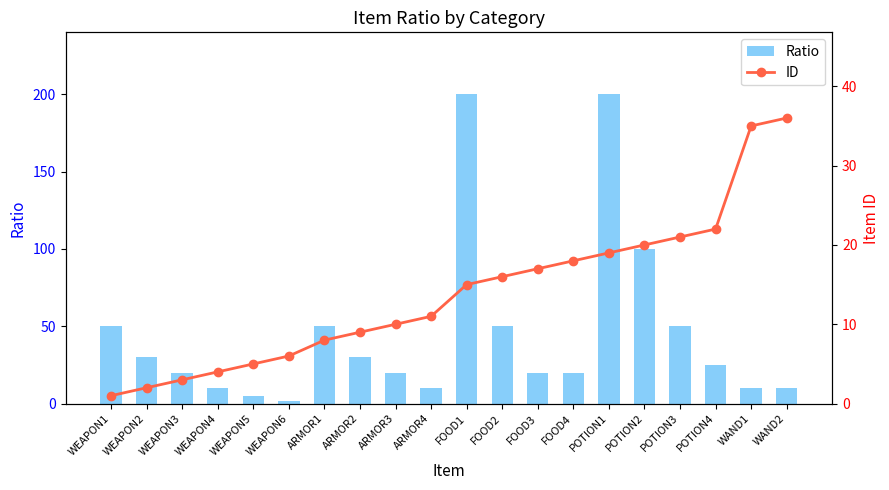

The value of Ratio at WAND2 is 10. True or false?

True